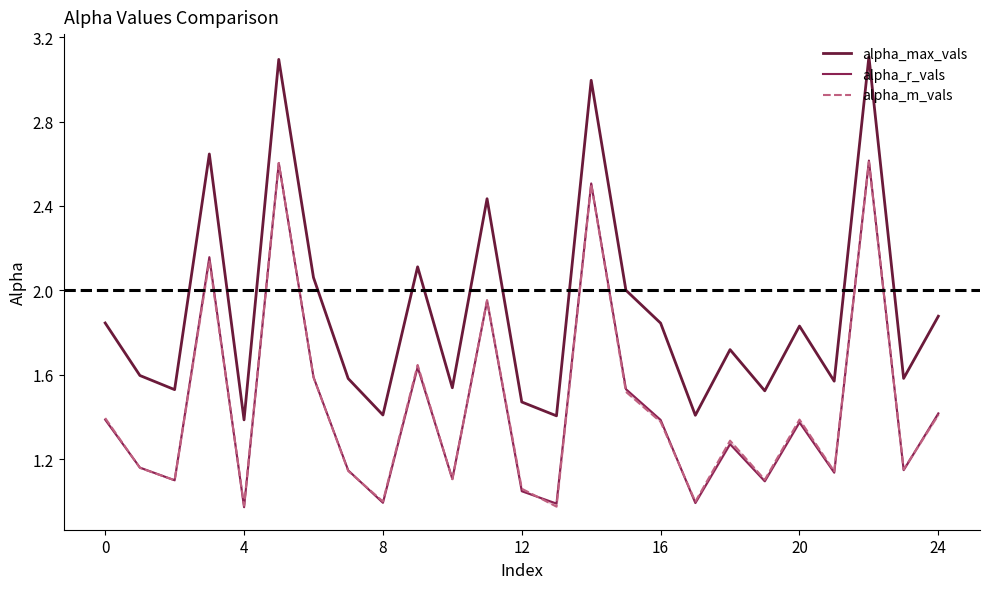

What is the smallest value displayed?

1.0